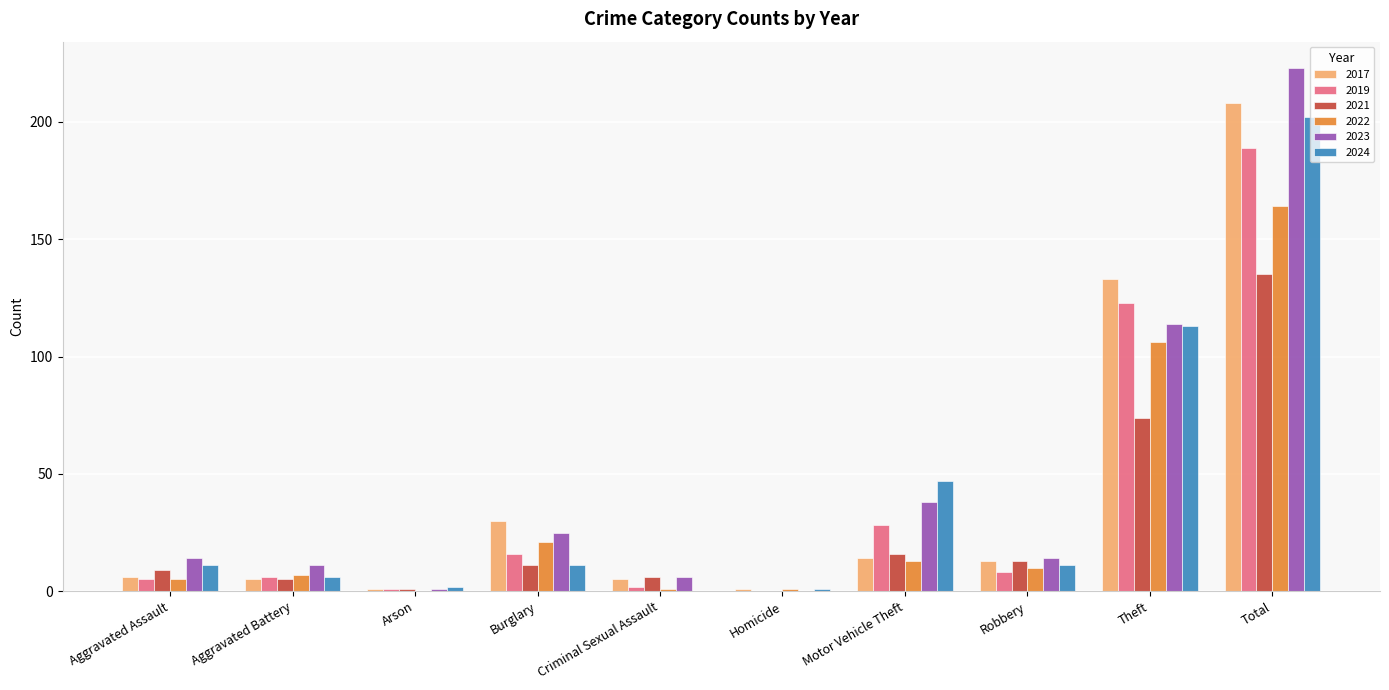

What is the maximum value for 2017?

208